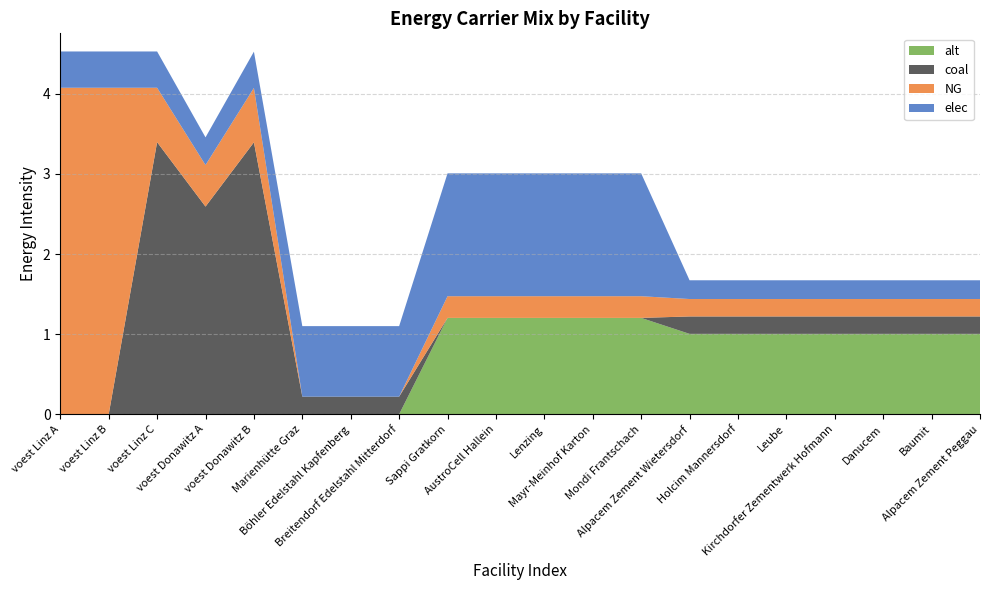

Reading left to right, what are all the values shown in this chart?

elec: voest Linz A=0.5	voest Linz B=0.5	voest Linz C=0.5	voest Donawitz A=0.3	voest Donawitz B=0.5	Marienhütte Graz=0.9	Böhler Edelstahl Kapfenberg=0.9	Breitendorf Edelstahl Mitterdorf=0.9	Sappi Gratkorn=1.5	AustroCell Hallein=1.5	Lenzing=1.5	Mayr-Meinhof Karton=1.5	Mondi Frantschach=1.5	Alpacem Zement Wietersdorf=0.2	Holcim Mannersdorf=0.2	Leube=0.2	Kirchdorfer Zementwerk Hofmann=0.2	Danucem=0.2	Baumit=0.2	Alpacem Zement Peggau=0.2
coal: voest Linz A=0.0	voest Linz B=0.0	voest Linz C=3.4	voest Donawitz A=2.6	voest Donawitz B=3.4	Marienhütte Graz=0.2	Böhler Edelstahl Kapfenberg=0.2	Breitendorf Edelstahl Mitterdorf=0.2	Sappi Gratkorn=0.0	AustroCell Hallein=0.0	Lenzing=0.0	Mayr-Meinhof Karton=0.0	Mondi Frantschach=0.0	Alpacem Zement Wietersdorf=0.2	Holcim Mannersdorf=0.2	Leube=0.2	Kirchdorfer Zementwerk Hofmann=0.2	Danucem=0.2	Baumit=0.2	Alpacem Zement Peggau=0.2
NG: voest Linz A=4.1	voest Linz B=4.1	voest Linz C=0.7	voest Donawitz A=0.5	voest Donawitz B=0.7	Marienhütte Graz=0.0	Böhler Edelstahl Kapfenberg=0.0	Breitendorf Edelstahl Mitterdorf=0.0	Sappi Gratkorn=0.3	AustroCell Hallein=0.3	Lenzing=0.3	Mayr-Meinhof Karton=0.3	Mondi Frantschach=0.3	Alpacem Zement Wietersdorf=0.2	Holcim Mannersdorf=0.2	Leube=0.2	Kirchdorfer Zementwerk Hofmann=0.2	Danucem=0.2	Baumit=0.2	Alpacem Zement Peggau=0.2
alt: voest Linz A=0.0	voest Linz B=0.0	voest Linz C=0.0	voest Donawitz A=0.0	voest Donawitz B=0.0	Marienhütte Graz=0.0	Böhler Edelstahl Kapfenberg=0.0	Breitendorf Edelstahl Mitterdorf=0.0	Sappi Gratkorn=1.2	AustroCell Hallein=1.2	Lenzing=1.2	Mayr-Meinhof Karton=1.2	Mondi Frantschach=1.2	Alpacem Zement Wietersdorf=1.0	Holcim Mannersdorf=1.0	Leube=1.0	Kirchdorfer Zementwerk Hofmann=1.0	Danucem=1.0	Baumit=1.0	Alpacem Zement Peggau=1.0